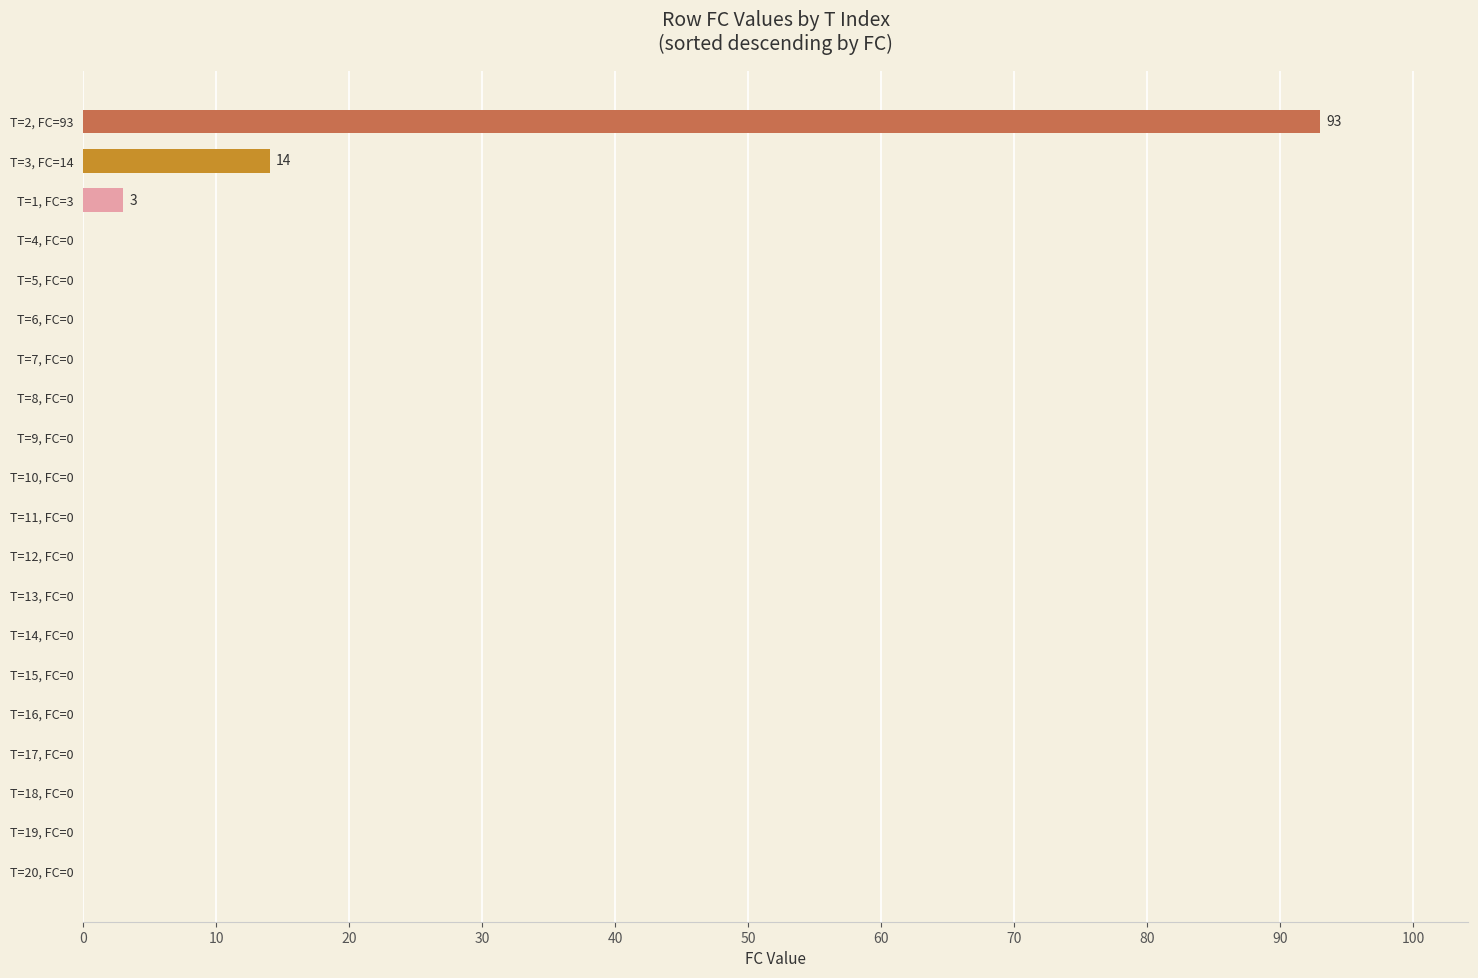

What is the greatest value displayed?

93